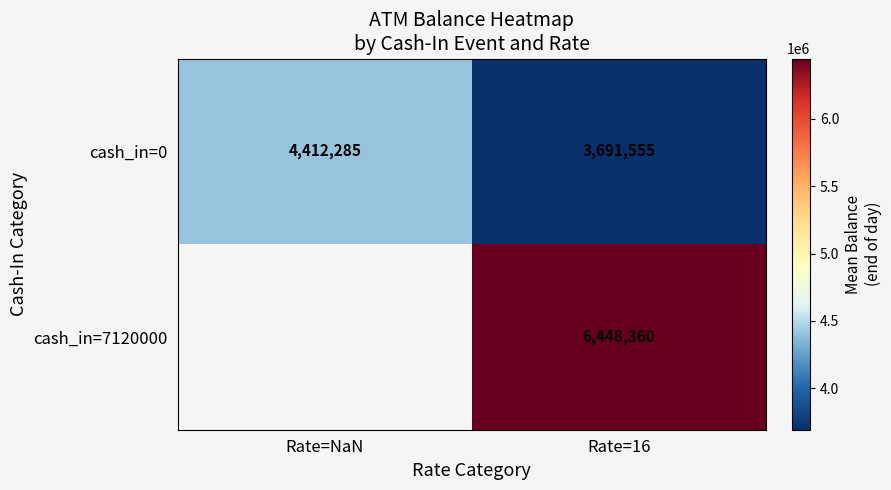

How many values in cash_in=7120000 are above zero?

1